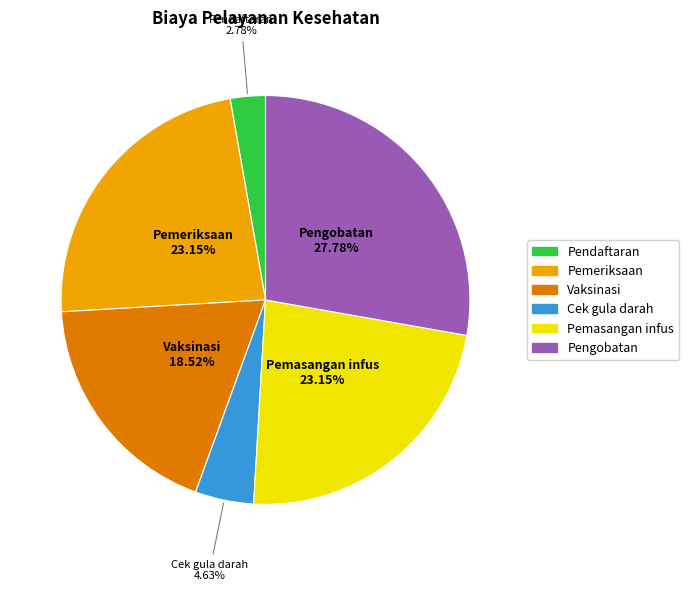

How many slices are in this pie chart?

6